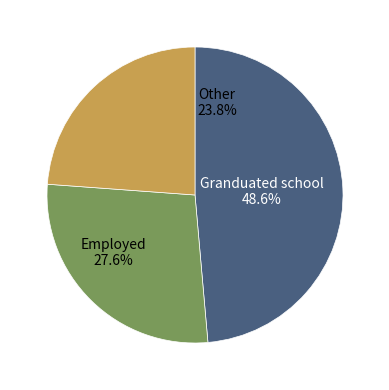

Does 279 represent more than half of the total?

No